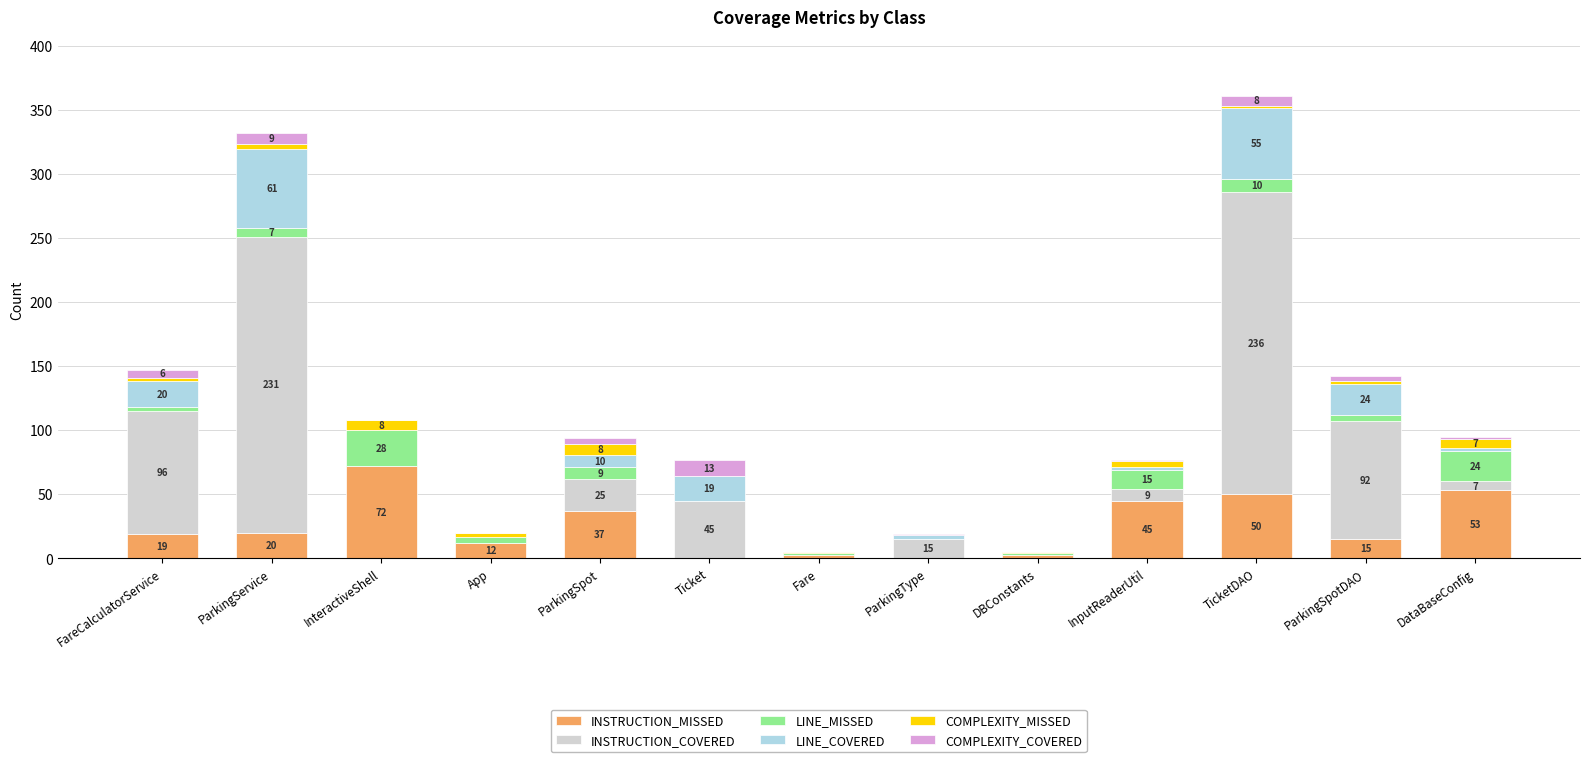

At which label does INSTRUCTION_MISSED reach its peak?

InteractiveShell